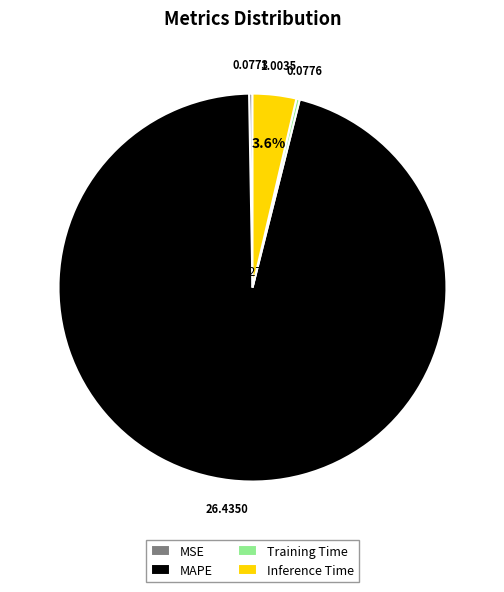

How many segments does this pie chart have?

4